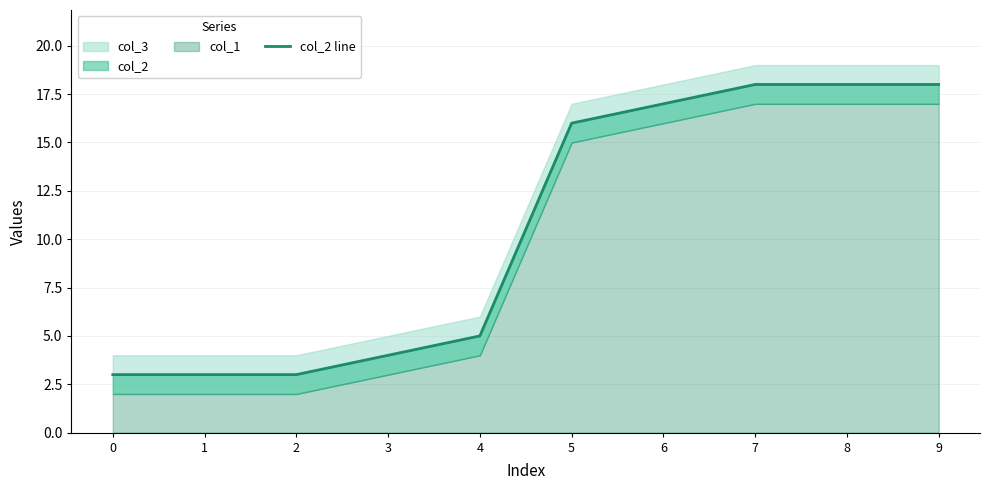

True or false: there are more than 1 points higher than both neighbors.

False